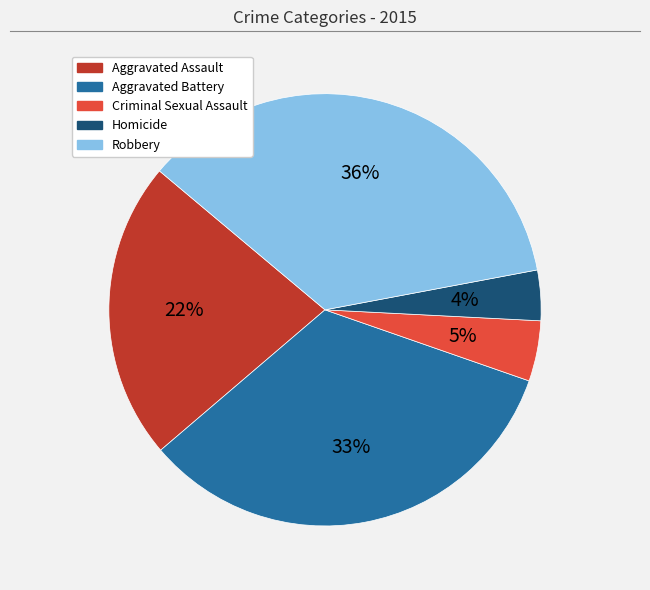

How many slices are in this pie chart?

5